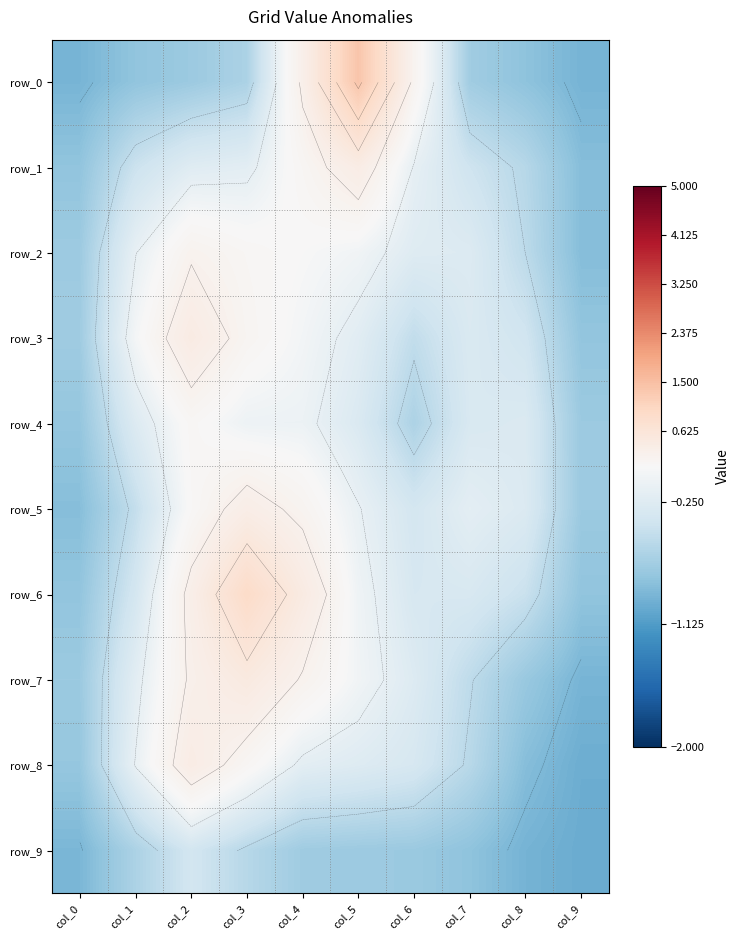

How many categories are shown in the chart?

10